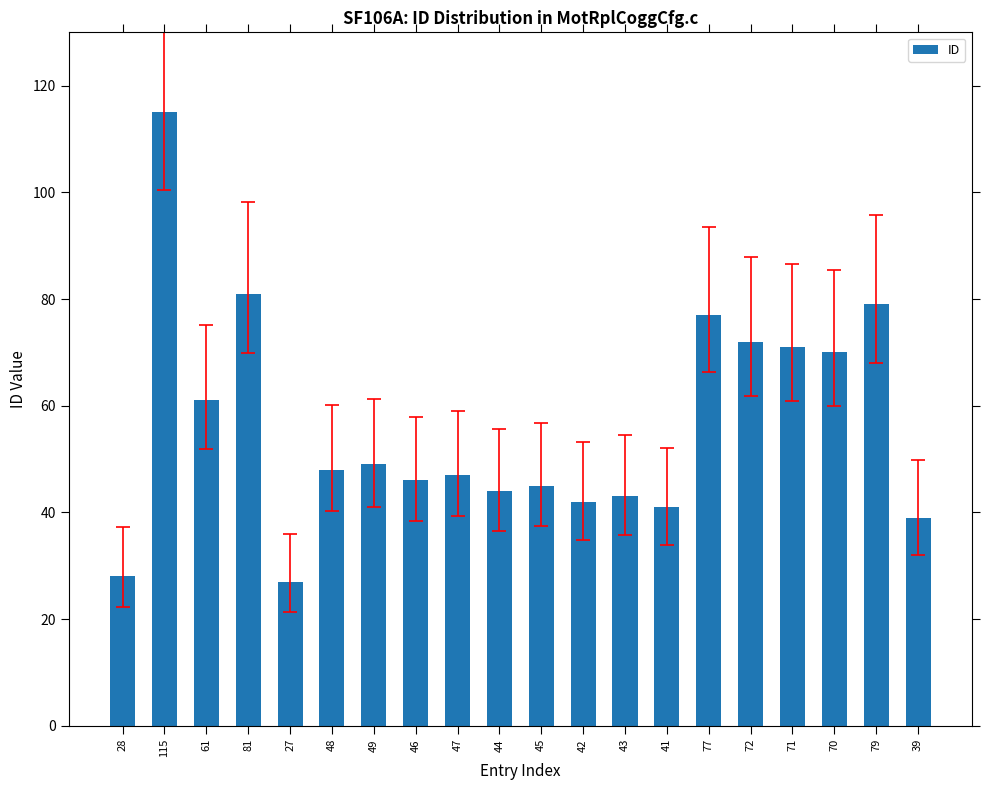

How many bars are there in total?

20